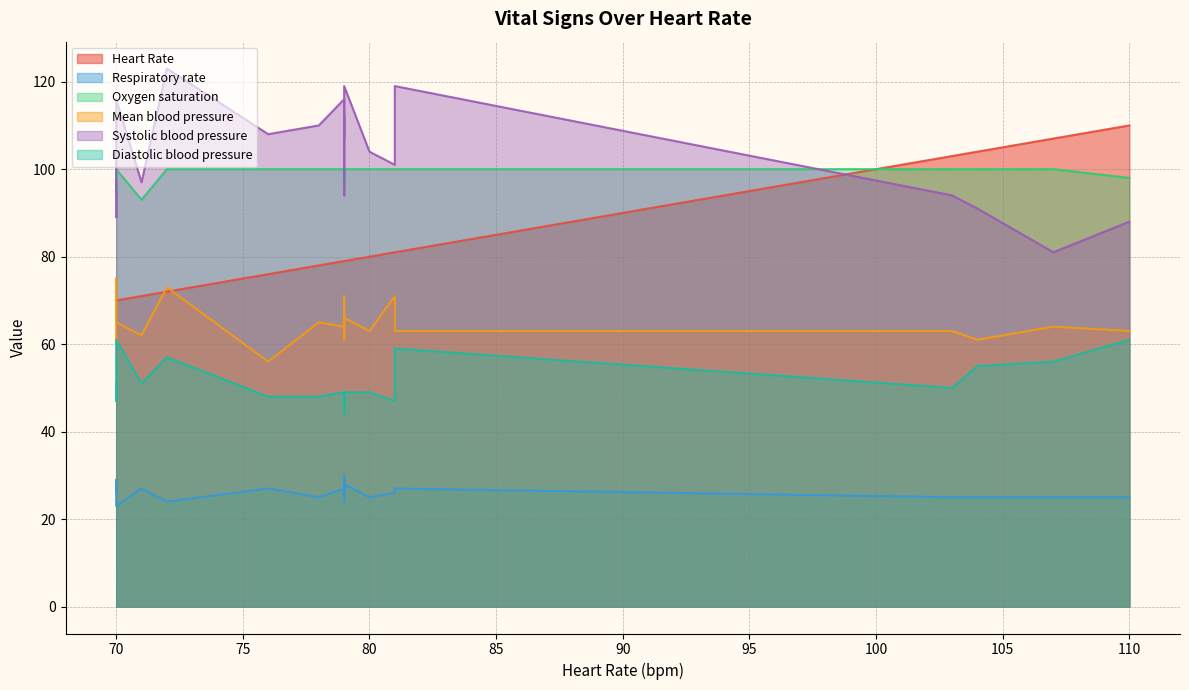

Reading left to right, transcribe all the data shown in this chart.

Heart Rate: 70	71	70	70	70	72	79	79	79	79	79	79	76	79	81	81	78	110	107	104	103	80
Respiratory rate: 26	27	29	25	23	24	28	27	29	30	24	25	27	29	27	26	25	25	25	25	25	25
Oxygen saturation: 98	93	94	94	100	100	100	100	100	97	100	100	100	100	100	100	100	98	100	100	100	100
Mean blood pressure: 62	62	60	75	65	73	66	64	61	71	61	63	56	64	63	71	65	63	64	61	63	63
Systolic blood pressure: 97	97	89	90	116	123	119	116	113	112	107	109	108	94	119	101	110	88	81	91	94	104
Diastolic blood pressure: 51	51	51	47	61	57	49	49	47	46	45	48	48	44	59	47	48	61	56	55	50	49